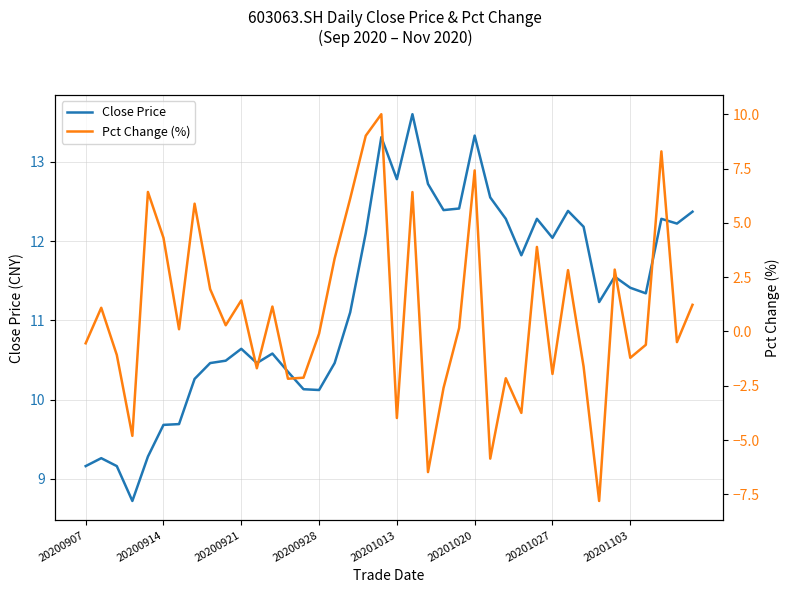

How many values in Pct Change (%) are above zero?

21